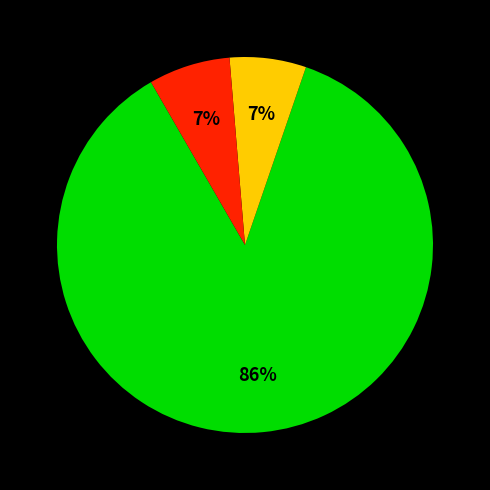

To the nearest percent, what is the average slice percentage?

33%